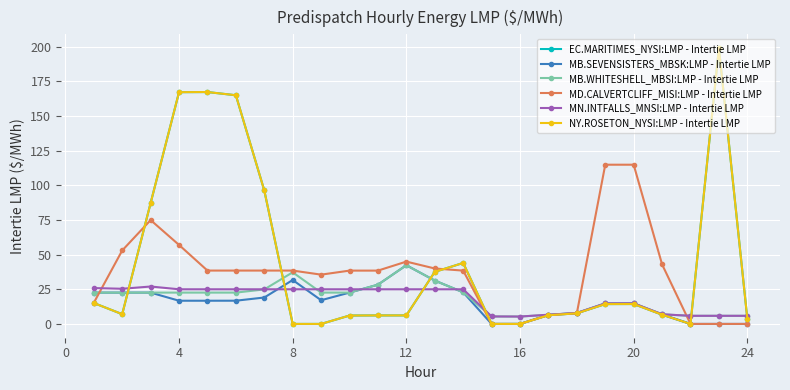

Where is EC.MARITIMES_NYSI:LMP - Intertie LMP nearest to the value 99?

20